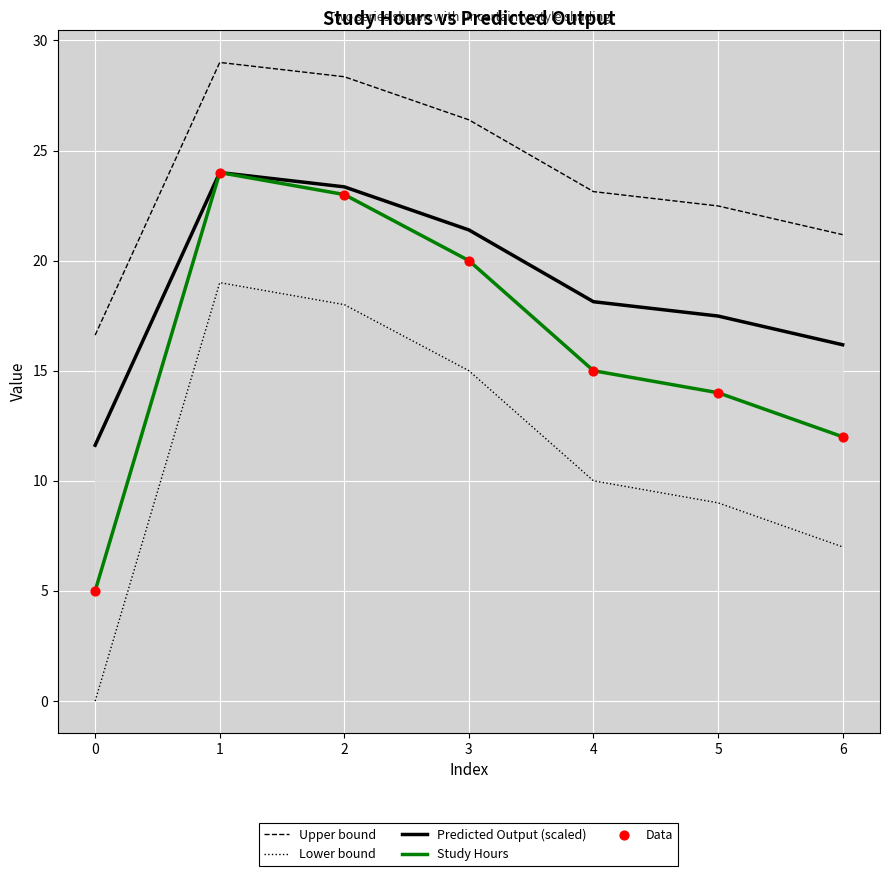

Which series has the largest total across all categories?

Upper bound